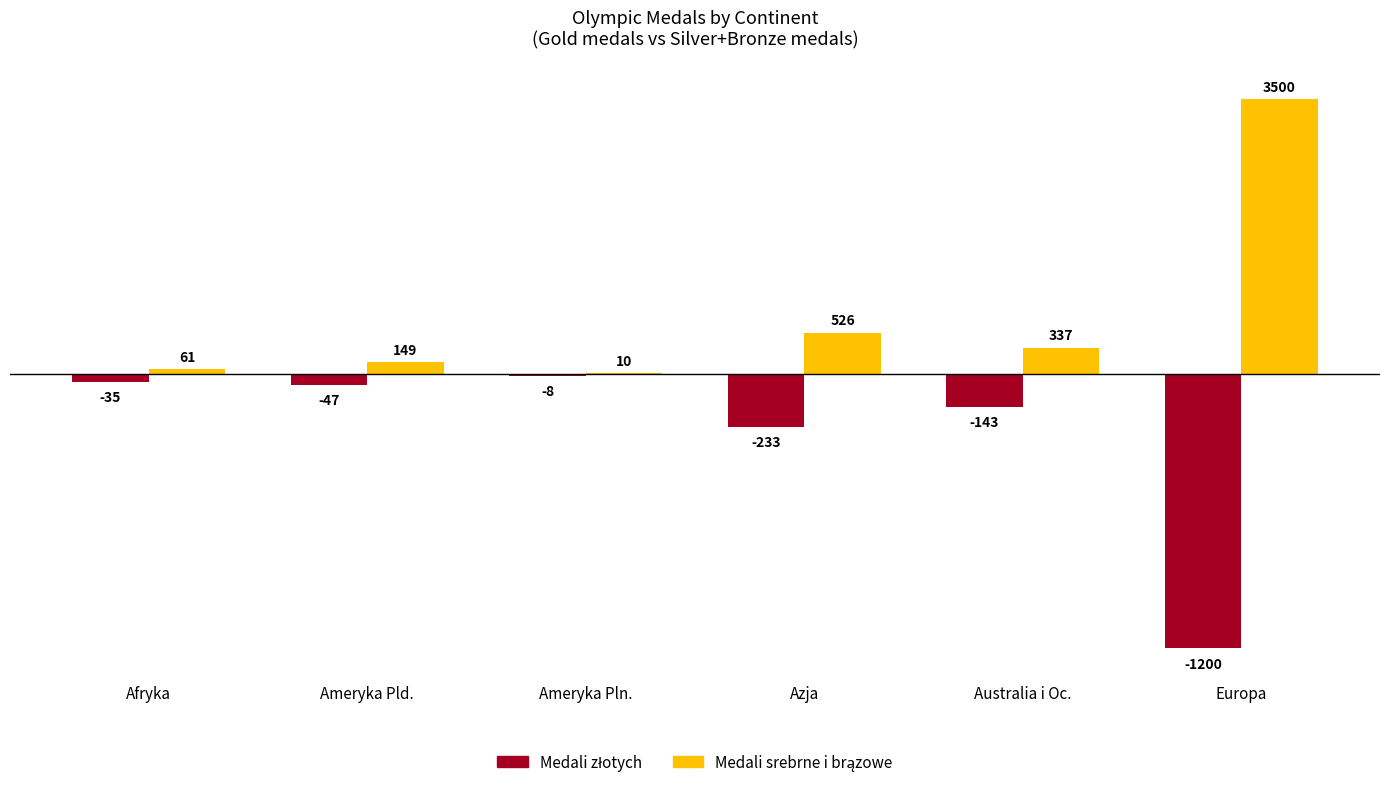

Which label corresponds to the largest value in the chart?

Europa